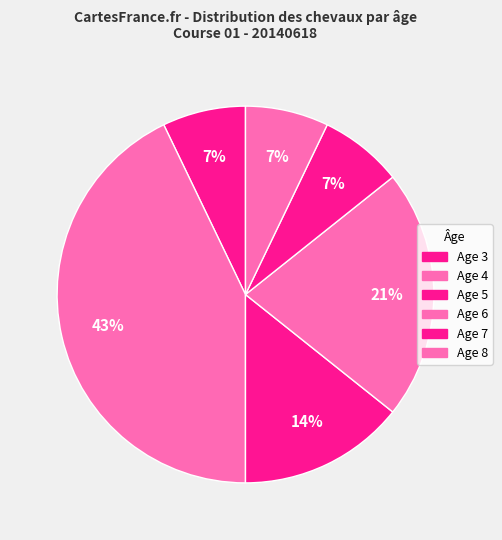

How many segments does this pie chart have?

6